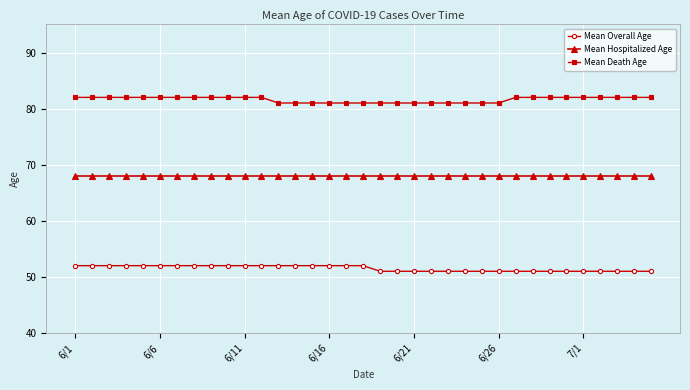

What is the average value of the Mean Overall Age series?

52